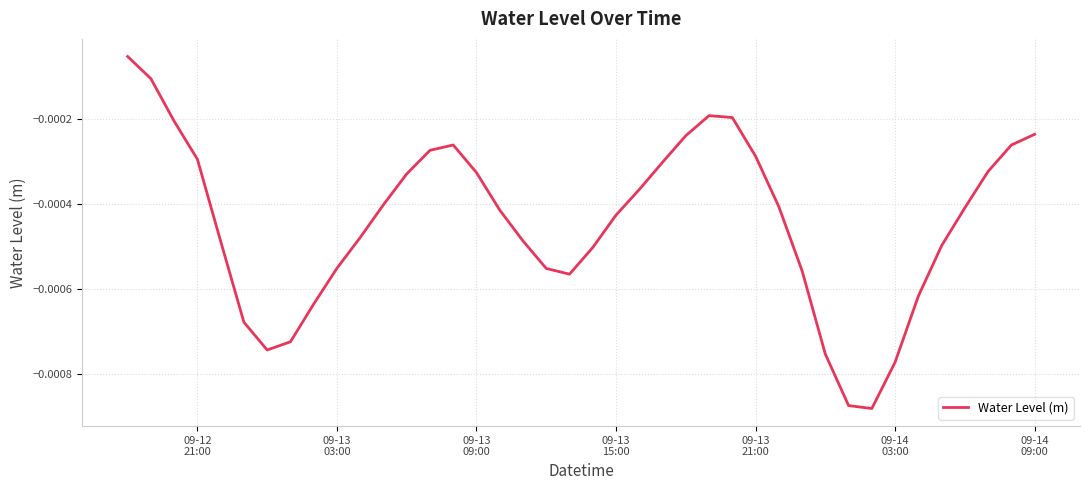

Does the chart have visible grid lines?

Yes